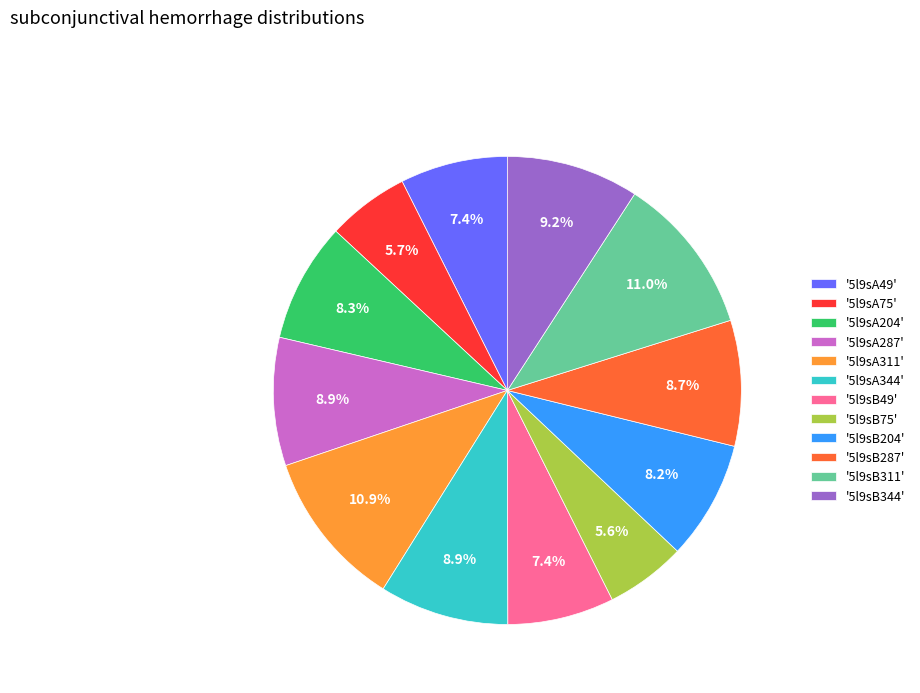

What percentage is NOT represented by '5l9sA49'?

92.6%